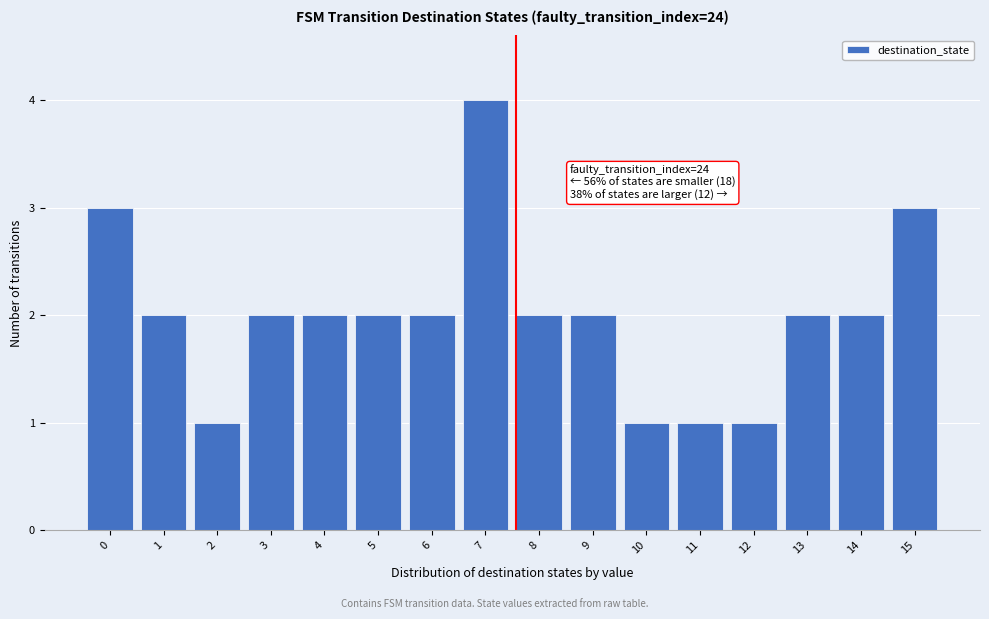

Reading right to left, what are all the values shown in this chart?

3	2	2	1	1	1	2	2	4	2	2	2	2	1	2	3